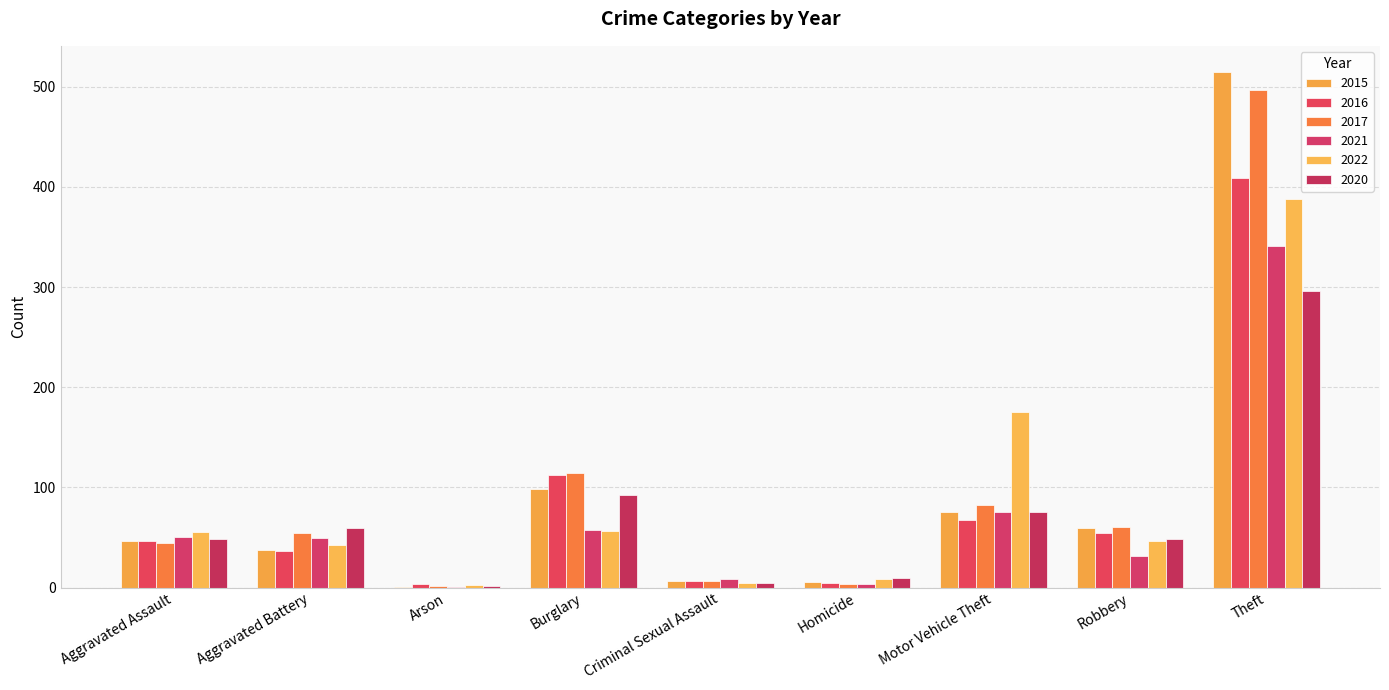

What is the difference between the second highest and minimum values in the 2016 series?

108